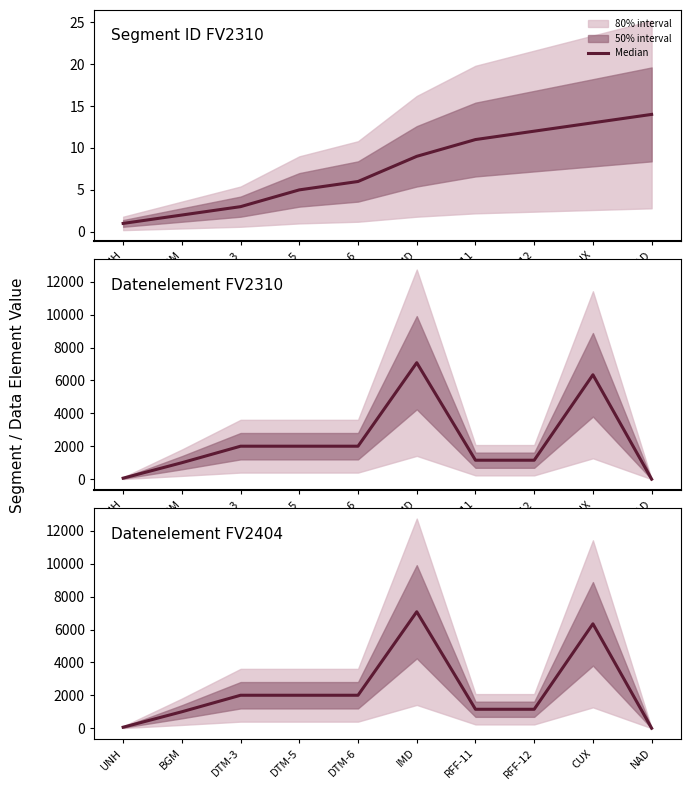

How many lines are shown in the chart?

3